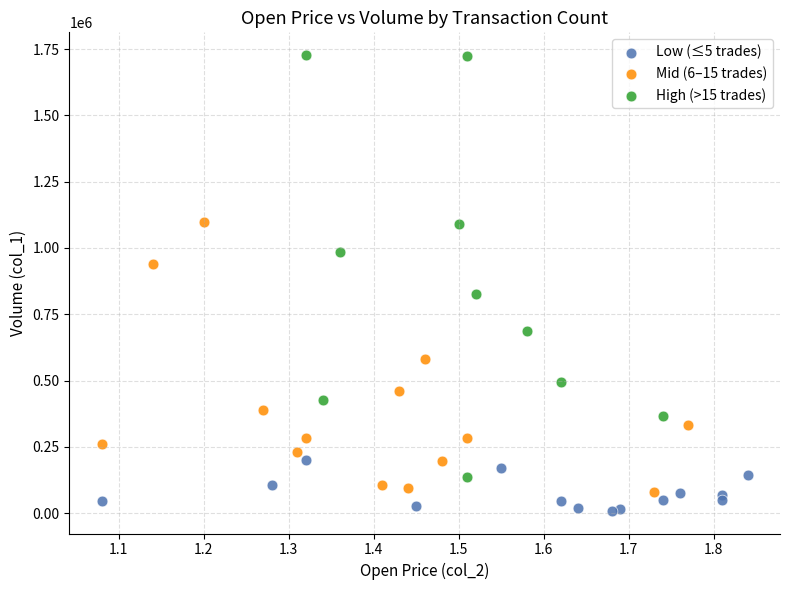

What are all the series names shown in the legend?

Low (≤5 trades), Mid (6–15 trades), High (>15 trades)